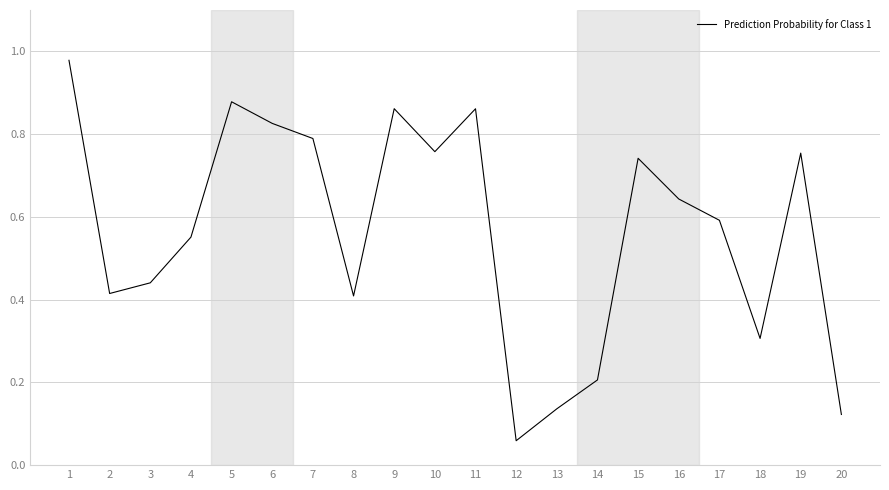

What is the approximate value at 14?

0.2